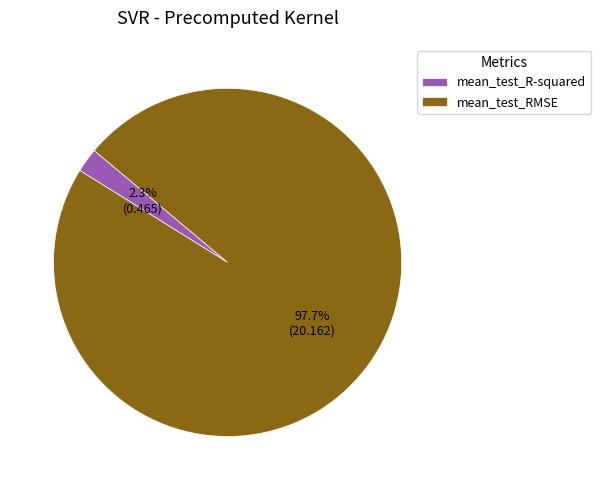

True or false: mean_test_RMSE accounts for 98% of the total.

True